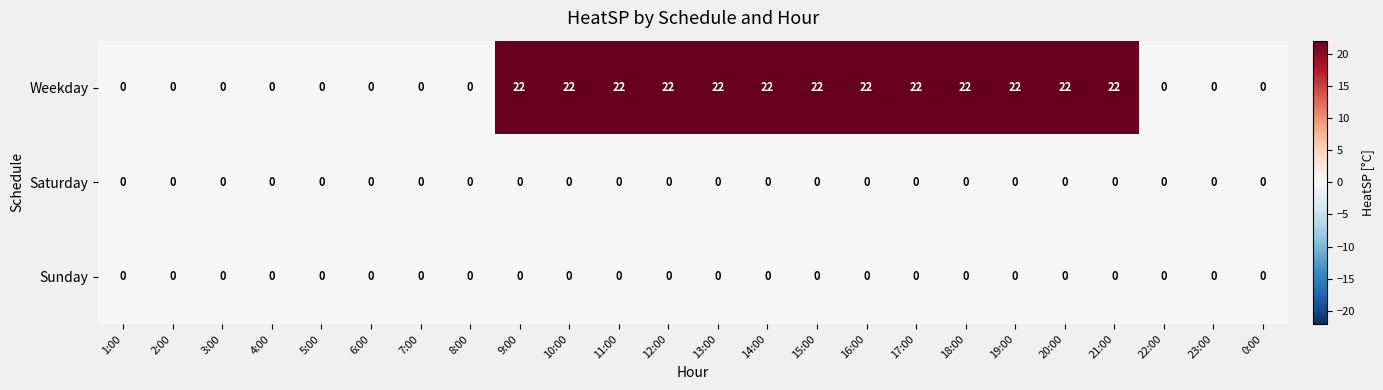

Is it true that Weekday equals 13 at 12:00?

False